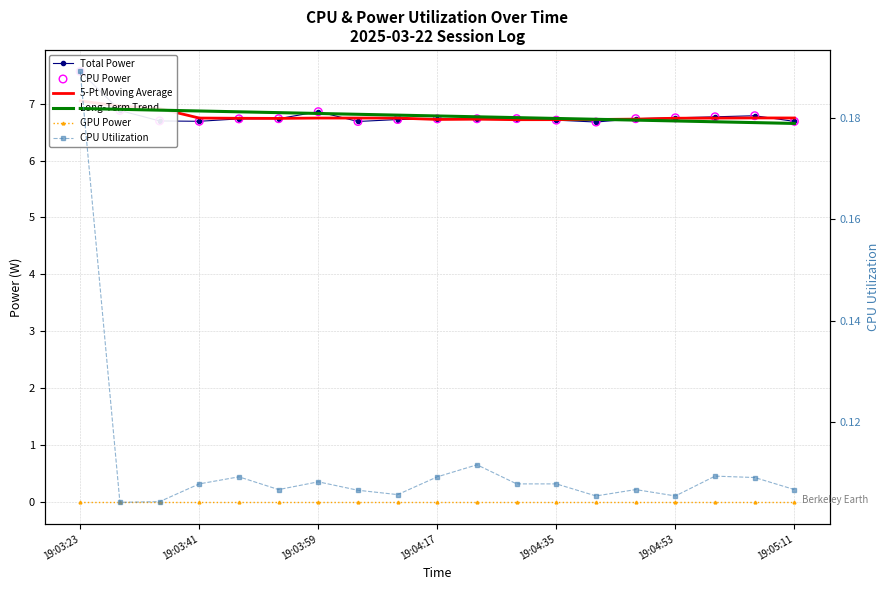

At how many categories does at least one series exceed 5?

19